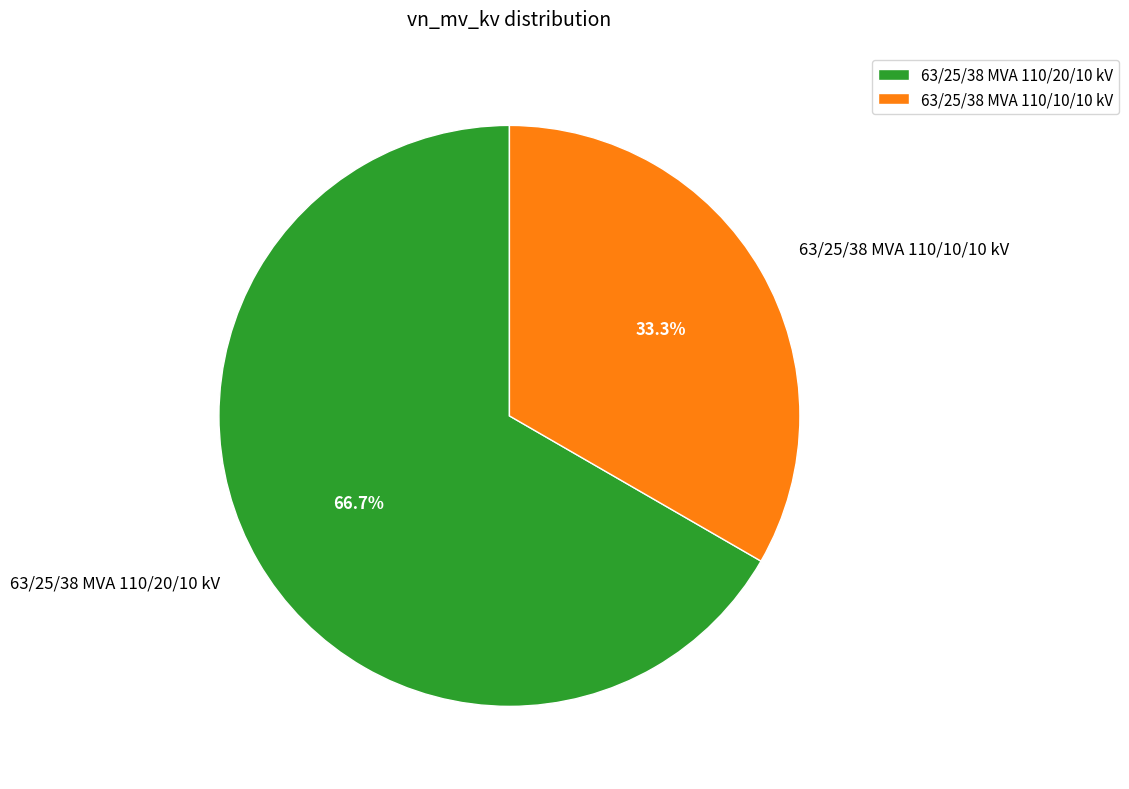

To the nearest percent, what percentage of the pie is 63/25/38 MVA 110/20/10 kV?

67%